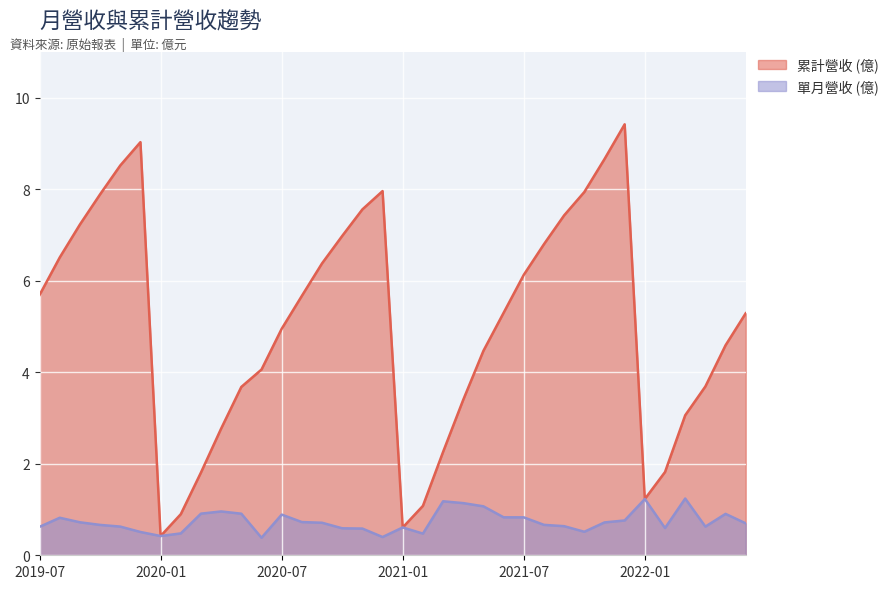

Which category has the highest value across all series?

2021-12